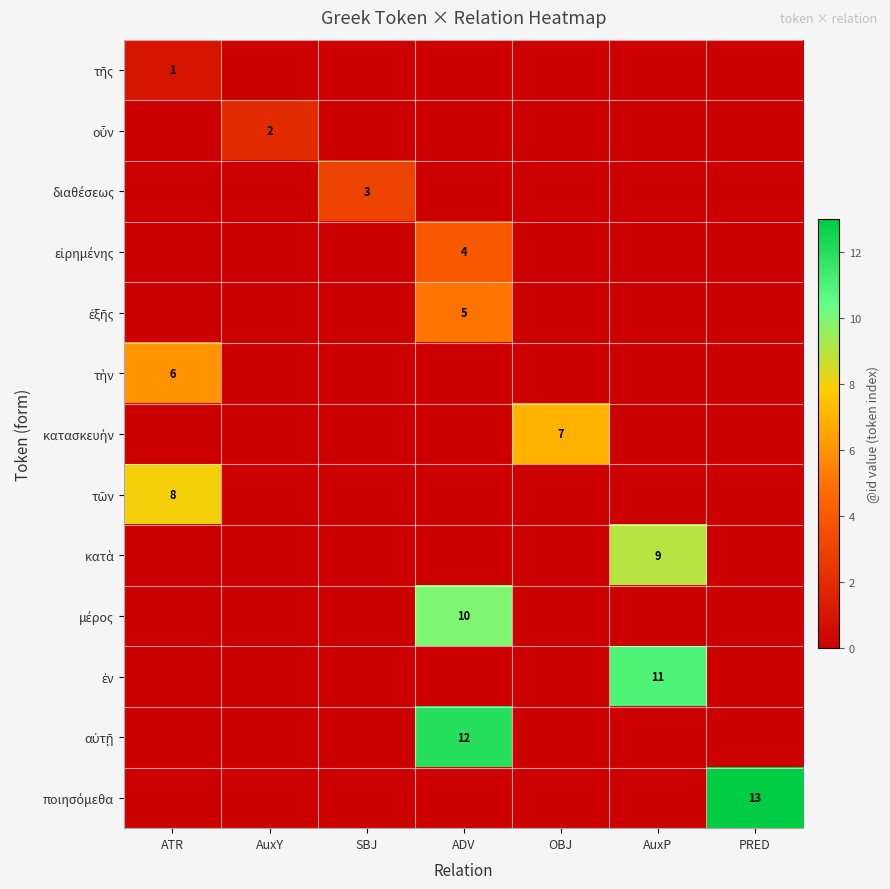

The ἑξῆς series shows 3 at AuxY. True or false?

False